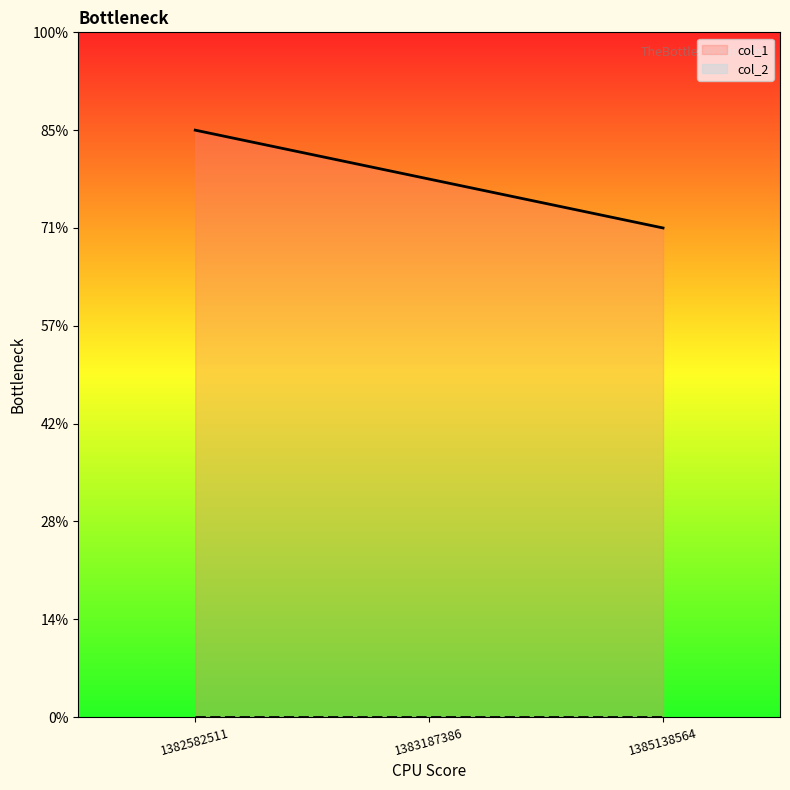

List the labels in order of value, largest first.

1382582511, 1383187386, 1385138564